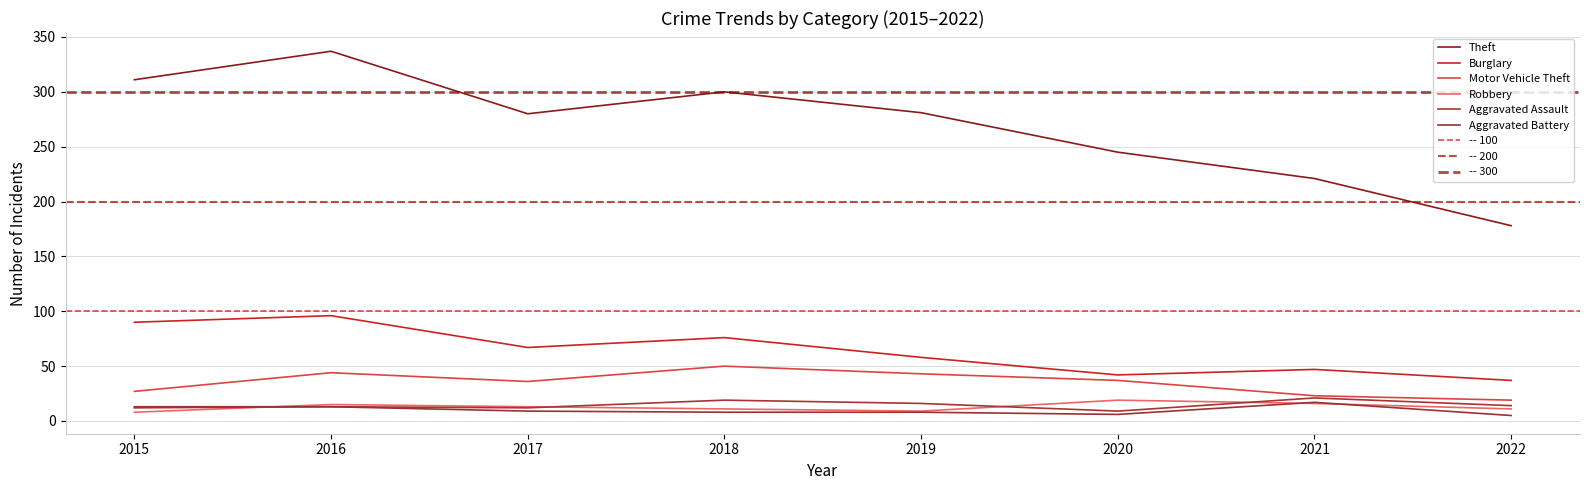

Between 2016 and 2018, which series saw the biggest shift?

Theft